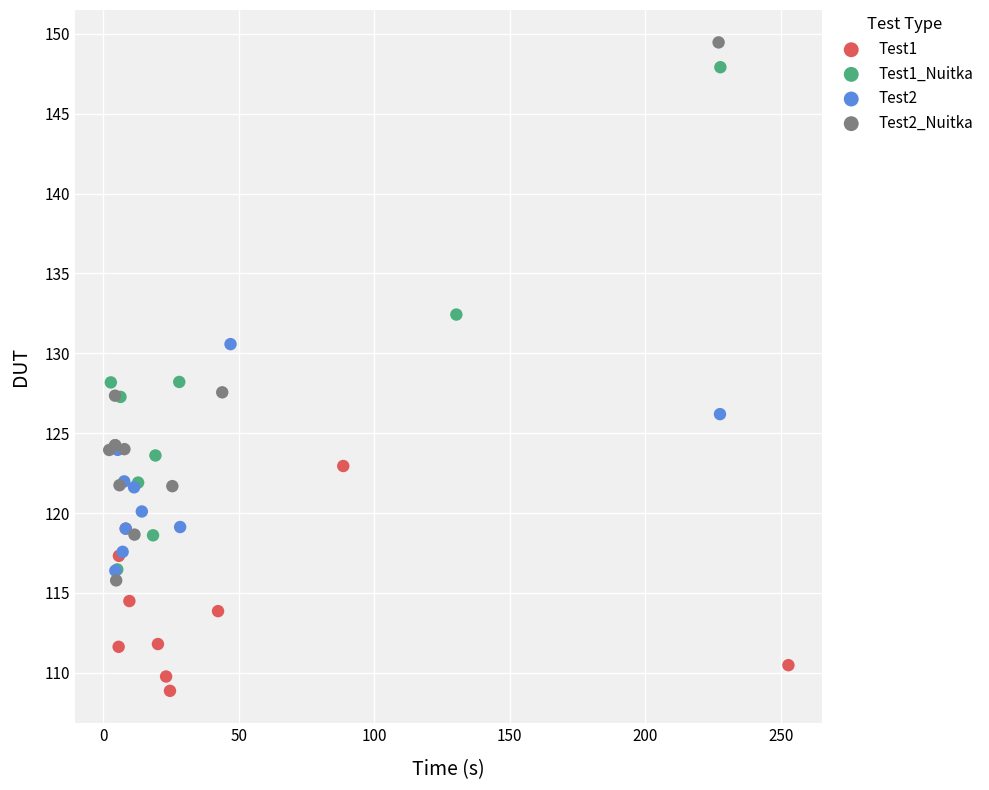

Which series has the largest Y range (max minus min)?

Test2_Nuitka